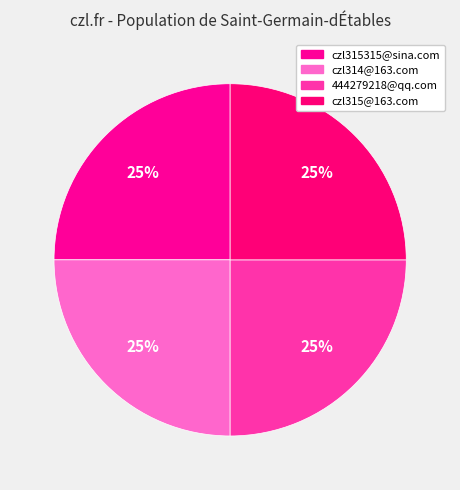

How many segments does this pie chart have?

4